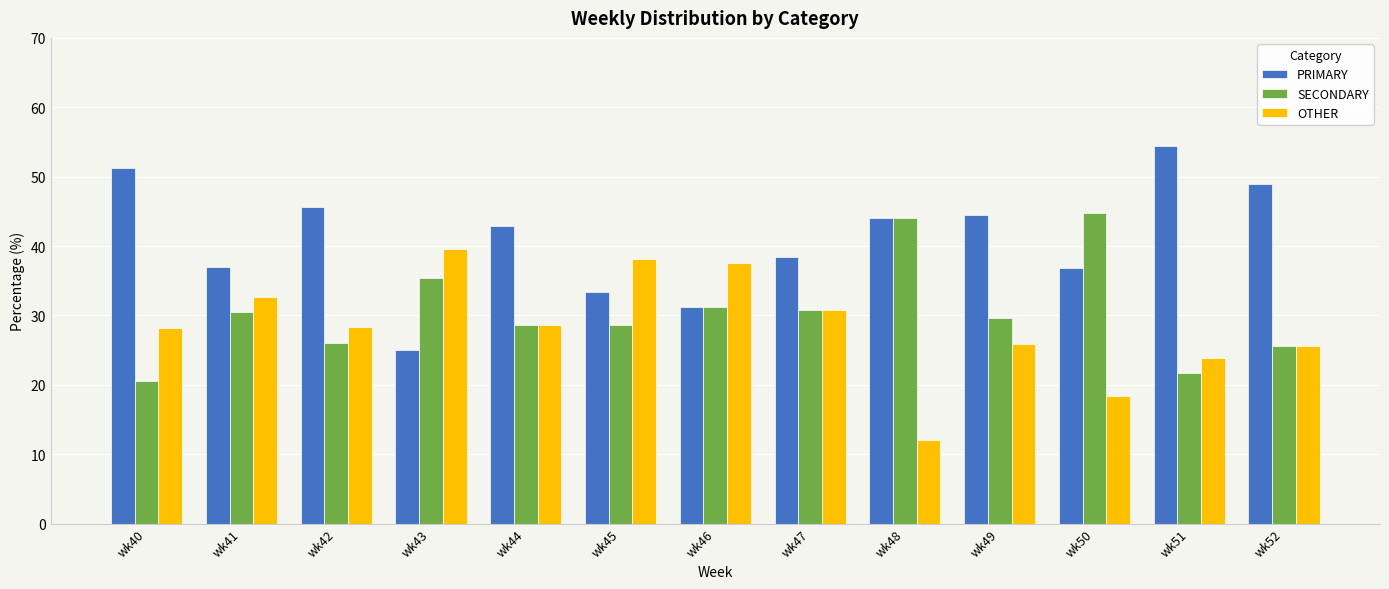

What is the difference between the highest and lowest values at wk49?

18.5